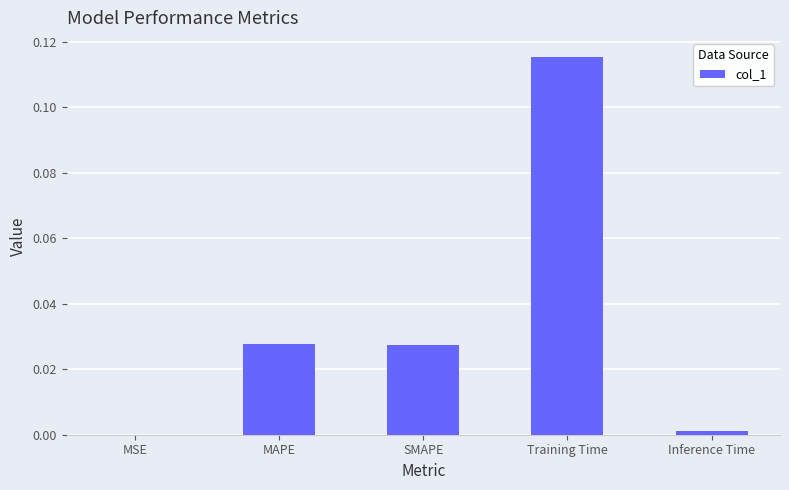

The value at Training Time is 0.2. True or false?

False